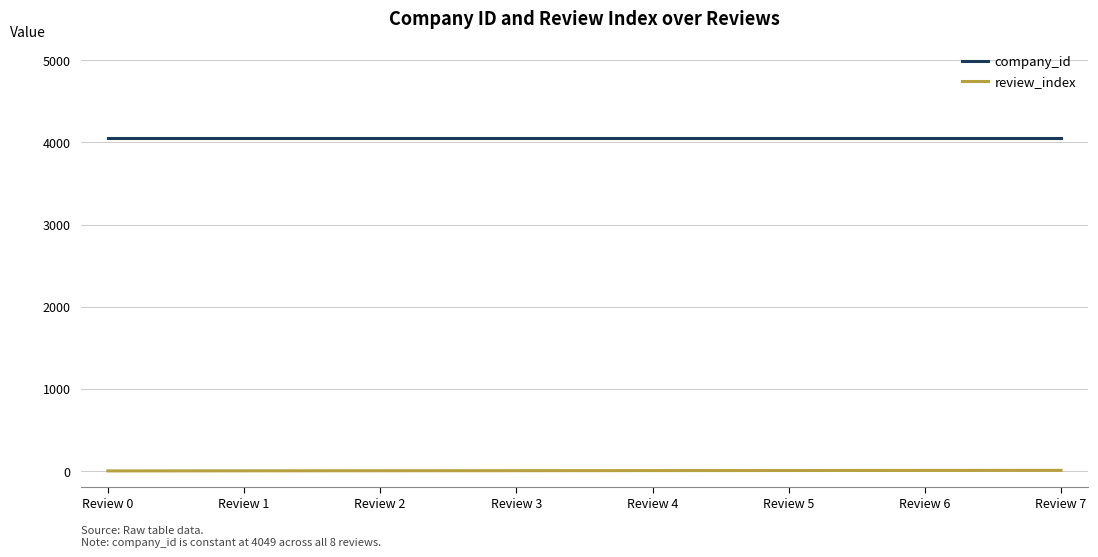

True or false: company_id and review_index cross at least once.

False